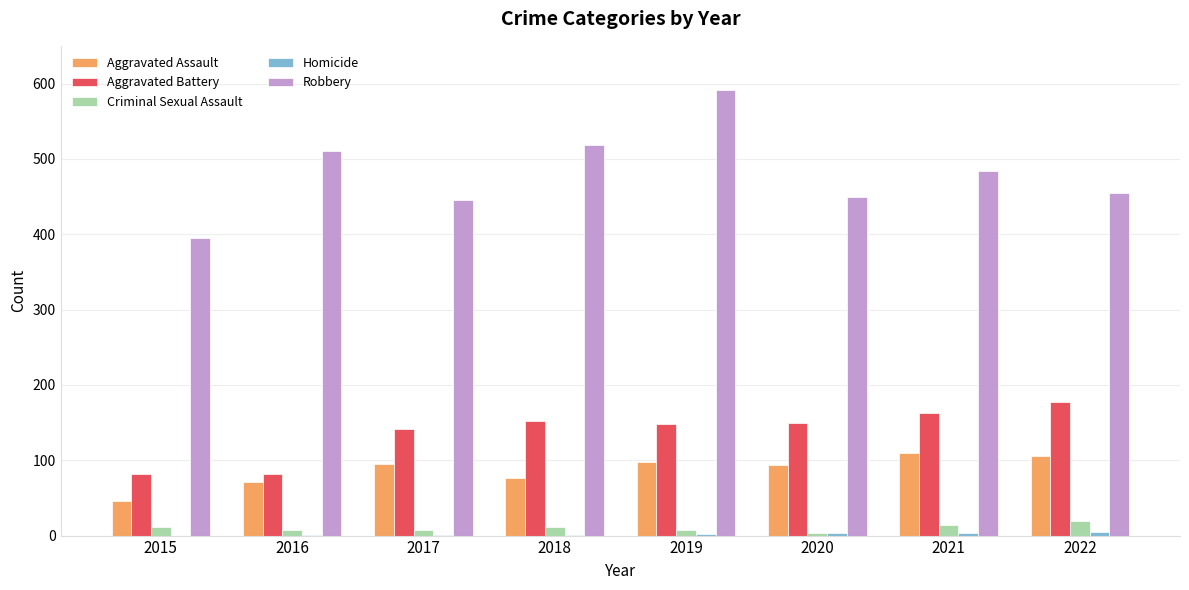

Read the Robbery value at 2019, to the nearest 5.

590